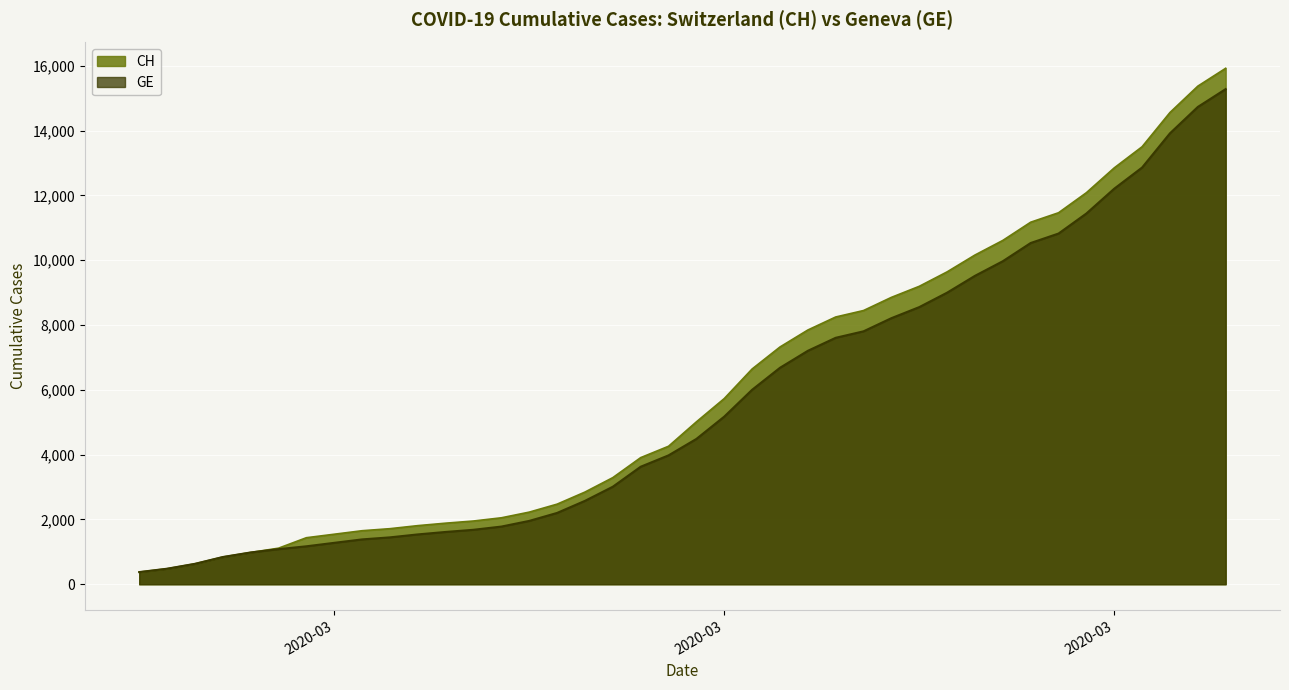

What is the lowest value of the GE series?

375